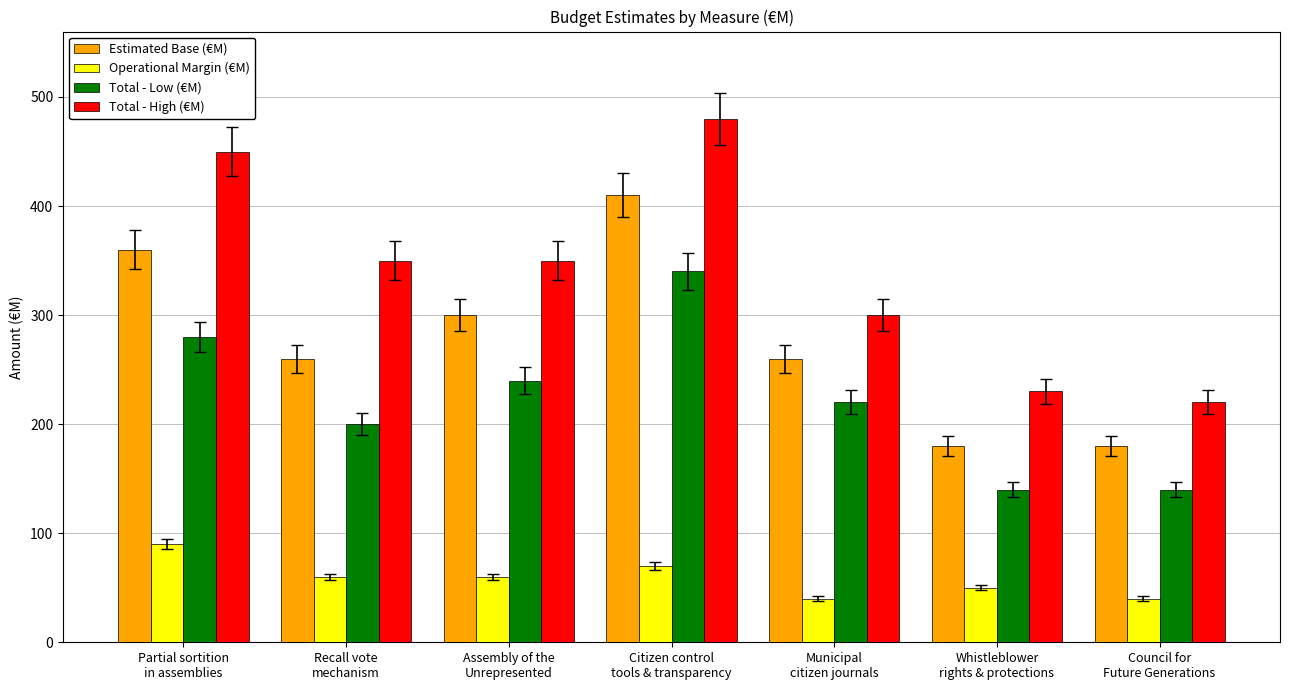

Reading right to left, list all the values displayed in this chart.

Estimated Base (€M): 180	180	260	410	300	260	360
Operational Margin (€M): 40	50	40	70	60	60	90
Total - Low (€M): 140	140	220	340	240	200	280
Total - High (€M): 220	230	300	480	350	350	450